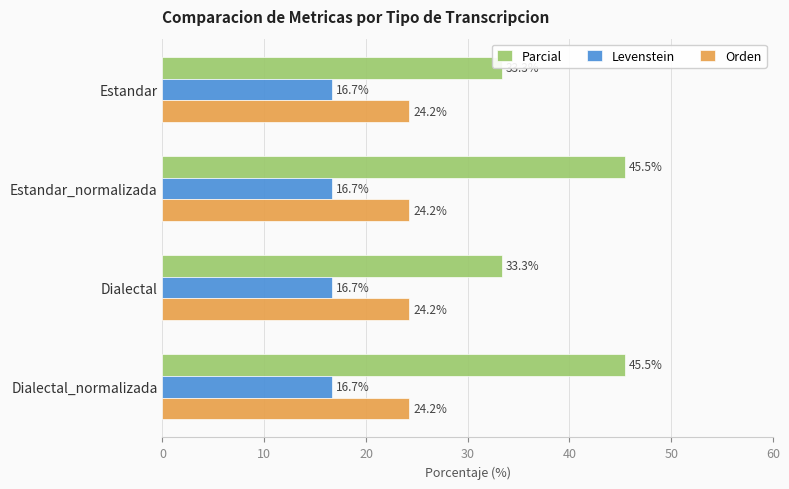

Reading right to left, list all the values displayed in this chart.

Parcial: 45.5	33.3	45.5	33.3
Levenstein: 0.2	0.2	0.2	0.2
Orden: 0.2	0.2	0.2	0.2